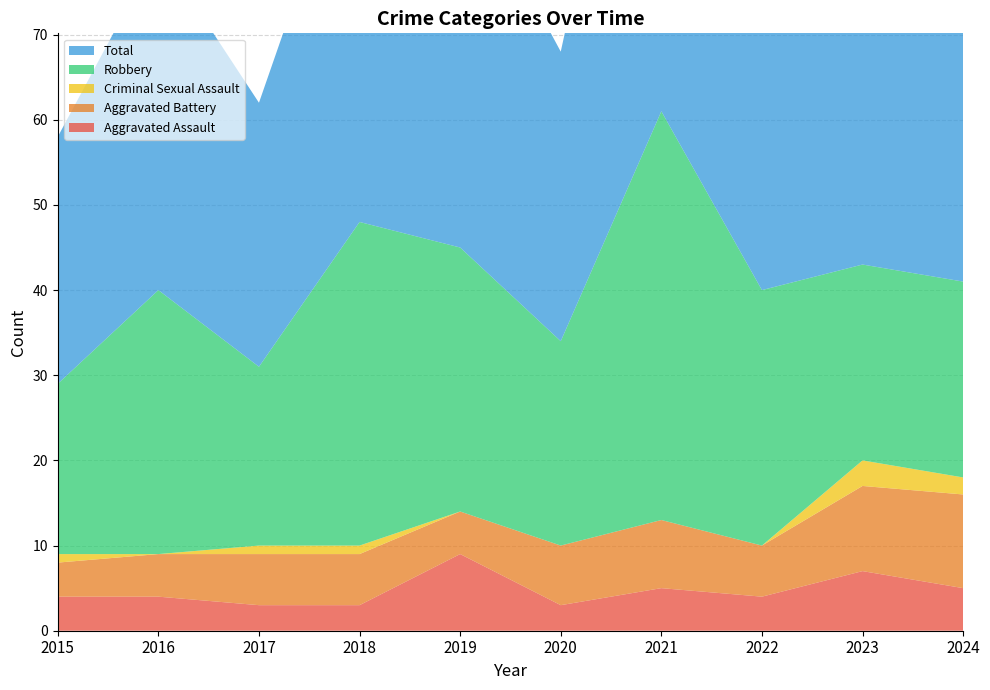

Reading left to right, transcribe all the data shown in this chart.

Aggravated Assault: 4	4	3	3	9	3	5	4	7	5
Aggravated Battery: 4	5	6	6	5	7	8	6	10	11
Criminal Sexual Assault: 1	0	1	1	0	0	0	0	3	2
Robbery: 20	31	21	38	31	24	48	30	23	23
Total: 29	40	31	48	45	34	61	40	43	42